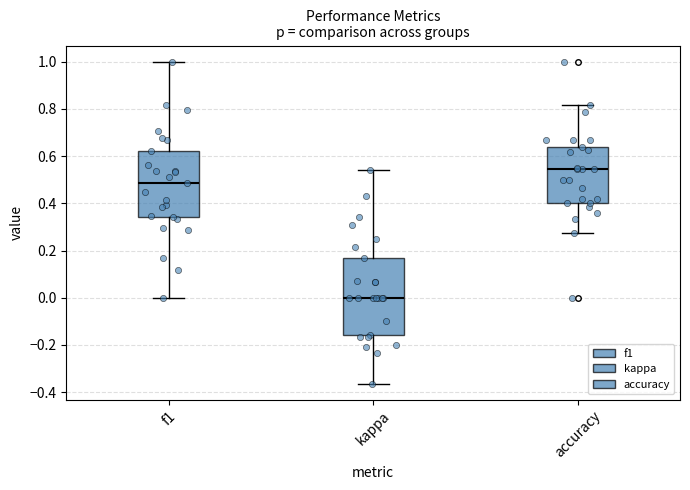

Comparing the boxes themselves (not the whiskers), which one is the tallest?

kappa